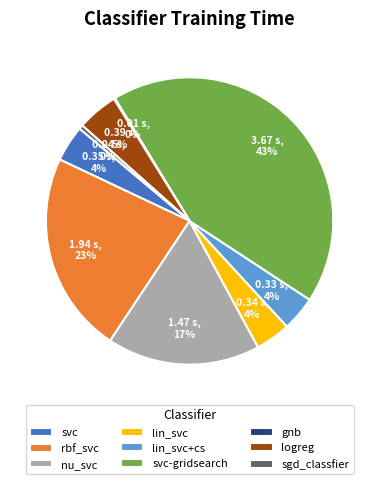

What is the largest slice in the pie chart?

svc-gridsearch